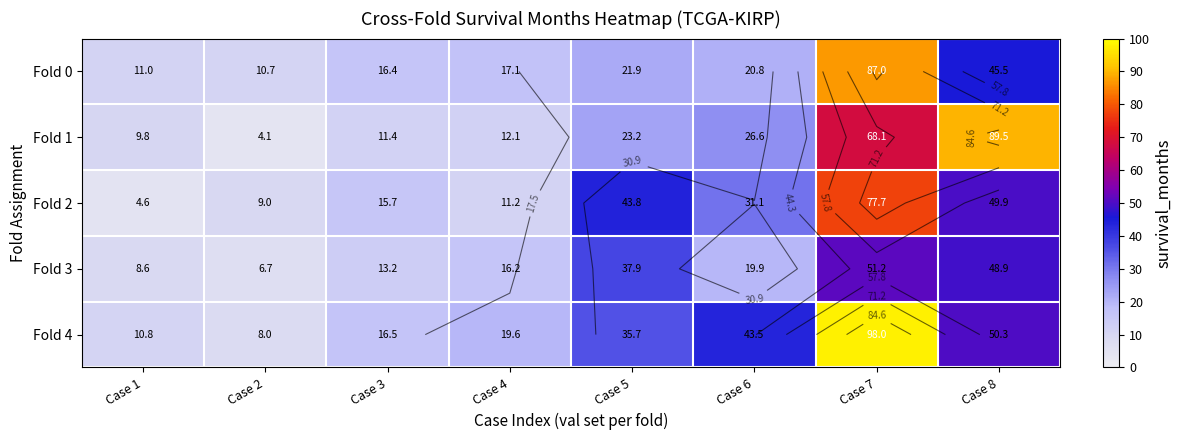

At which label does Fold 2 first exceed 31?

Case 5